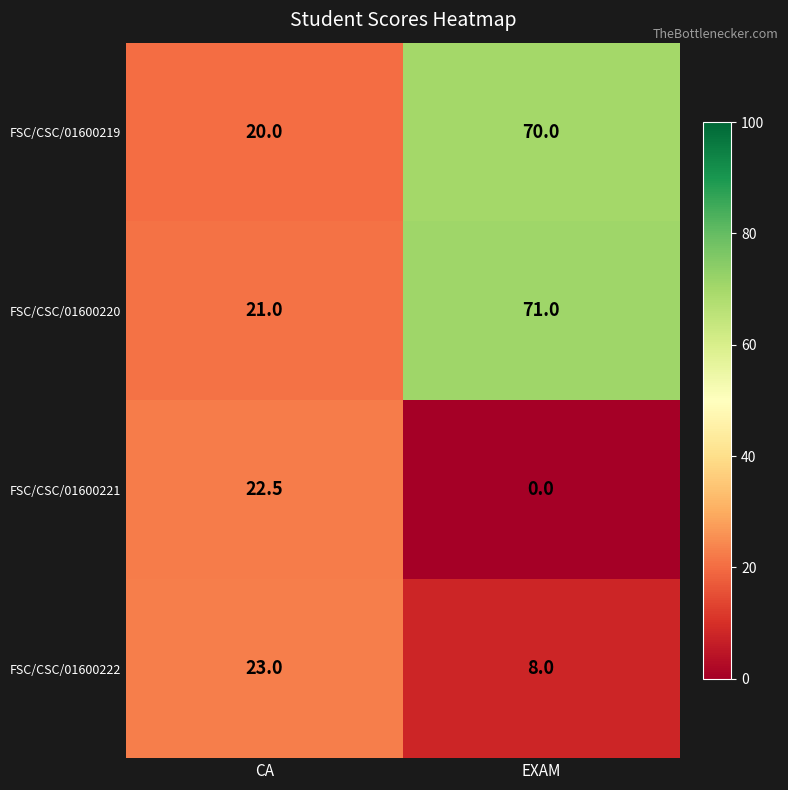

Which series has the largest total across all categories?

FSC/CSC/01600220